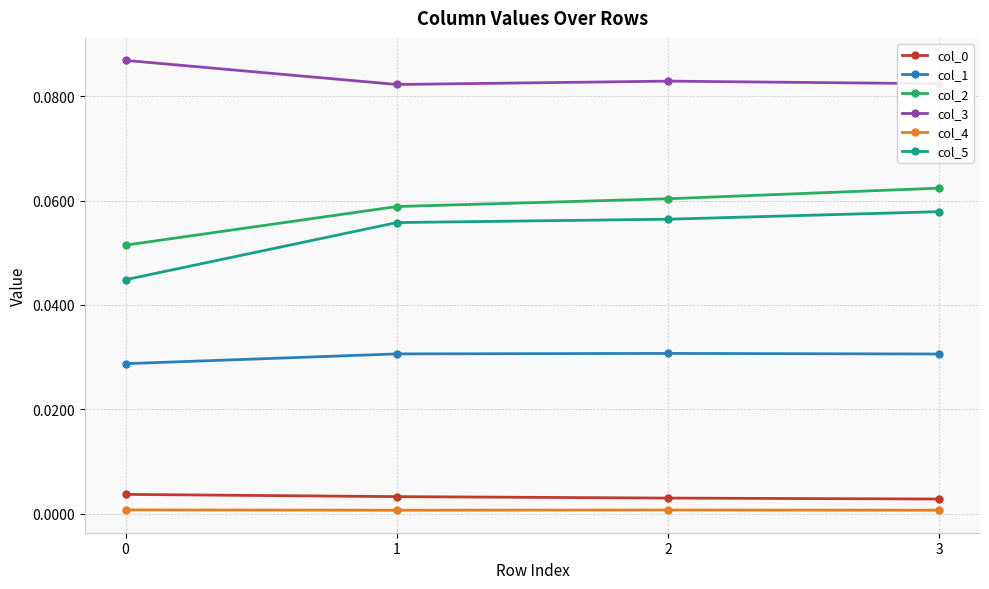

True or false: col_1 has more than 2 points higher than both neighbors.

False